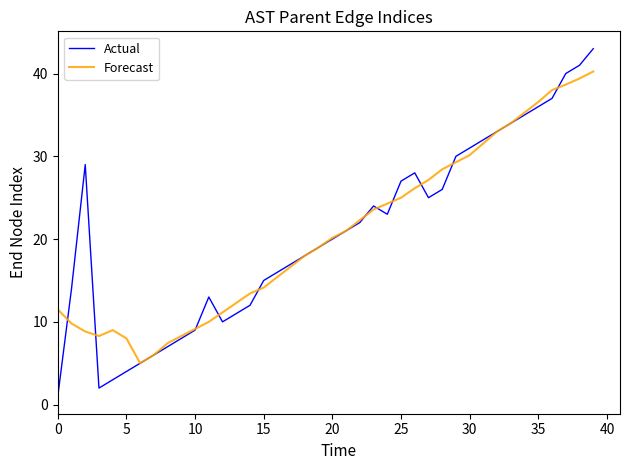

What is the greatest value displayed?

43.0